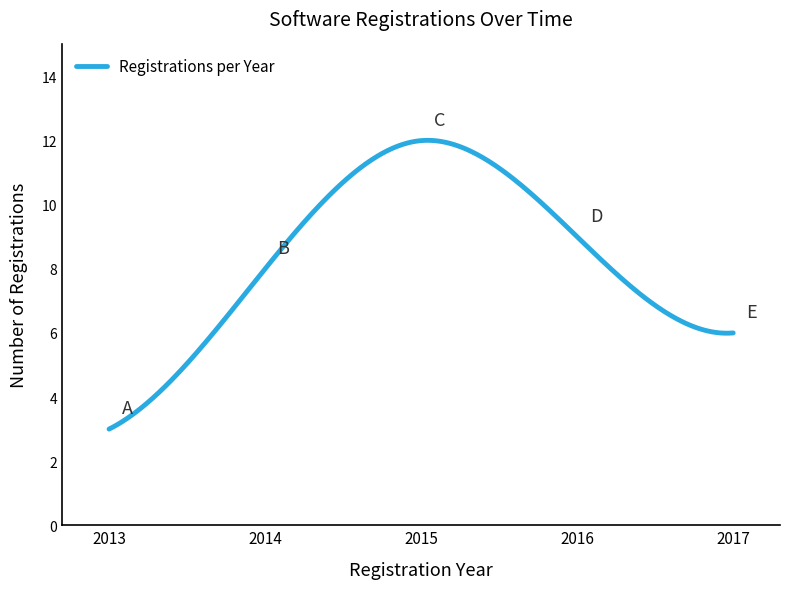

What is the difference between the maximum and minimum values?

9.0